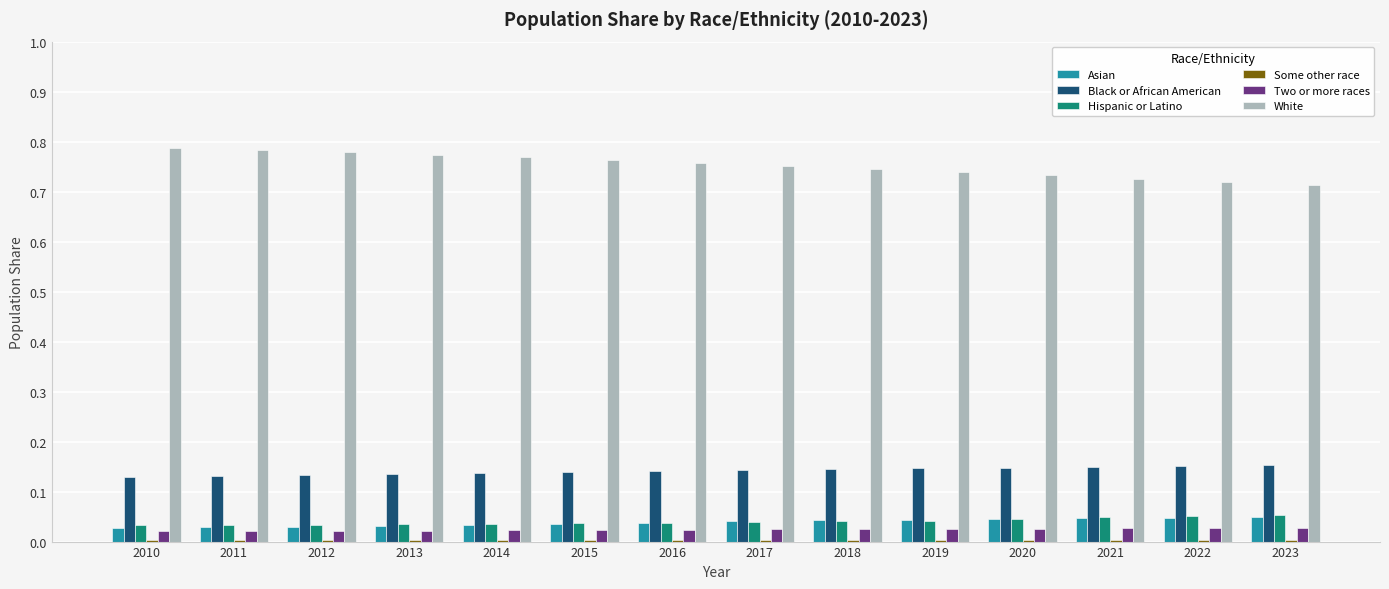

Is it true that Black or African American equals 0.1 at 2022?

False